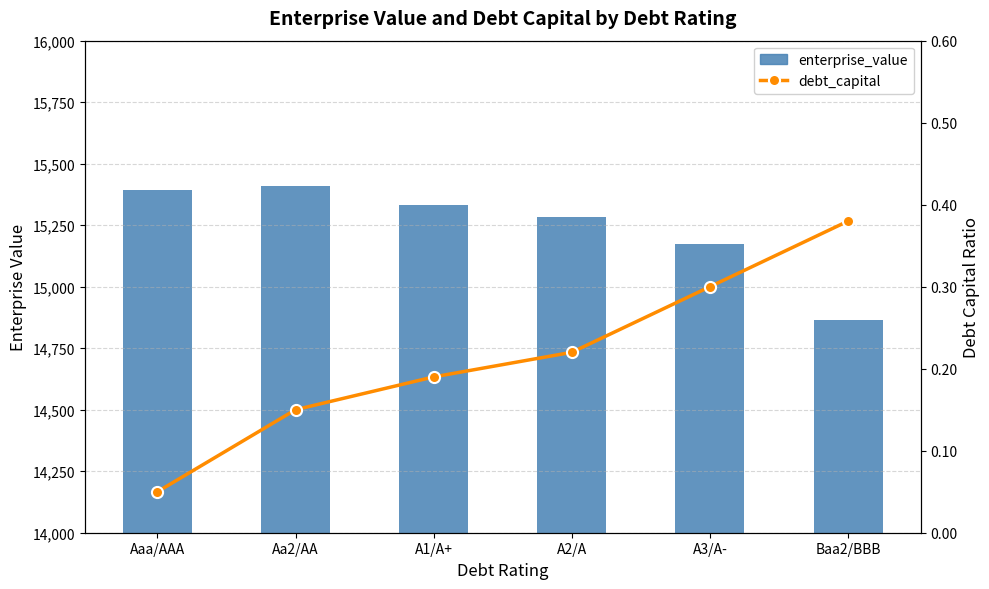

What is the difference between the enterprise_value values at A2/A and A3/A-?

109.6